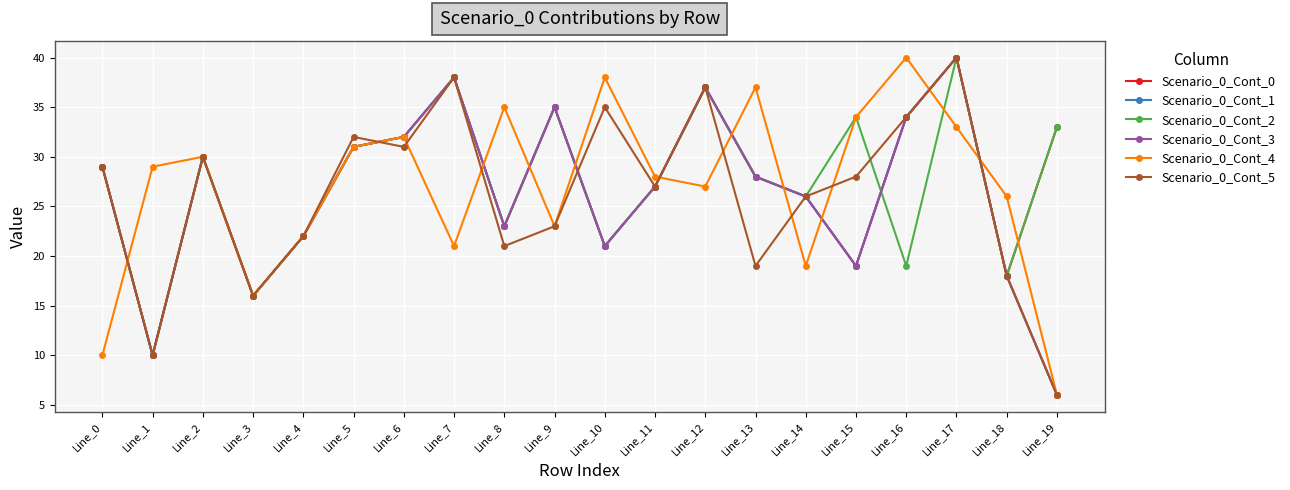

At Line_7, list the series in order from largest to smallest.

Scenario_0_Cont_0, Scenario_0_Cont_1, Scenario_0_Cont_2, Scenario_0_Cont_3, Scenario_0_Cont_5, Scenario_0_Cont_4